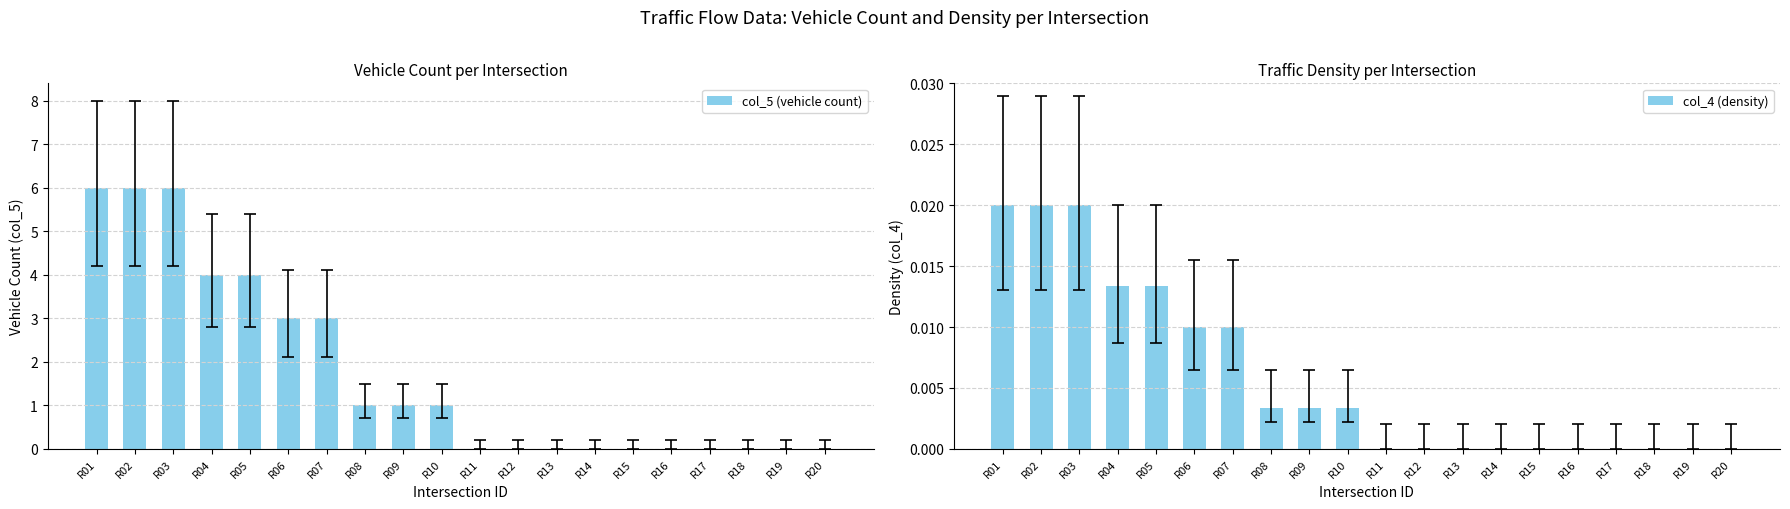

Which category has the highest value across all series?

R01